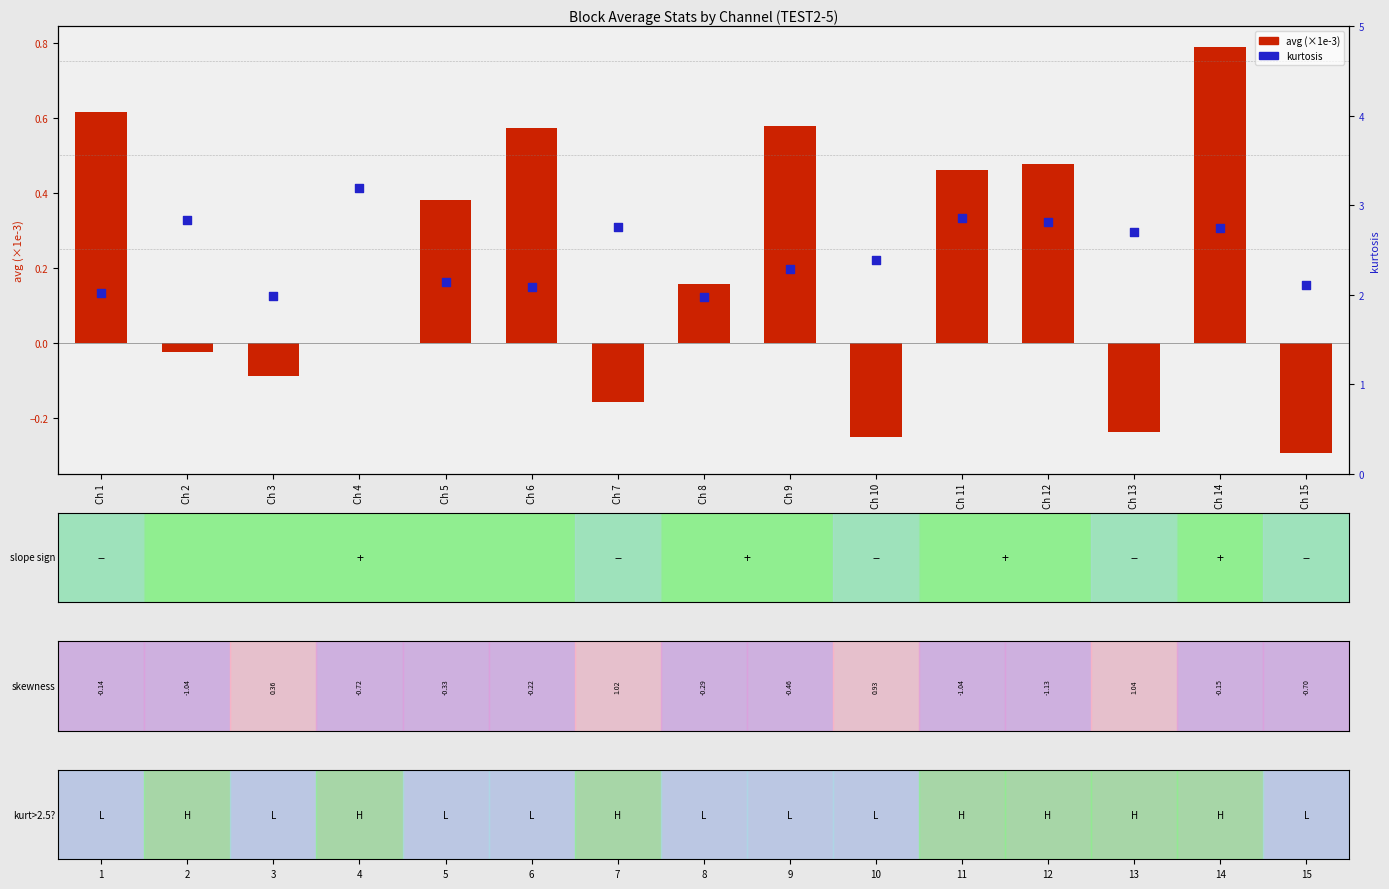

What are all the series names shown in the legend?

avg (×1e-3), kurtosis